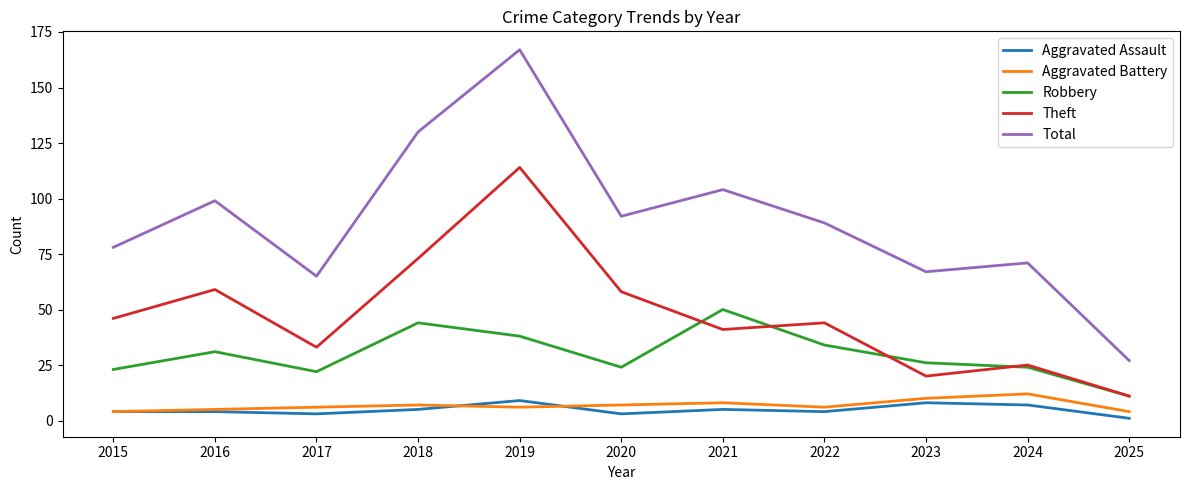

Is it true that Total equals 121 at 2024?

False